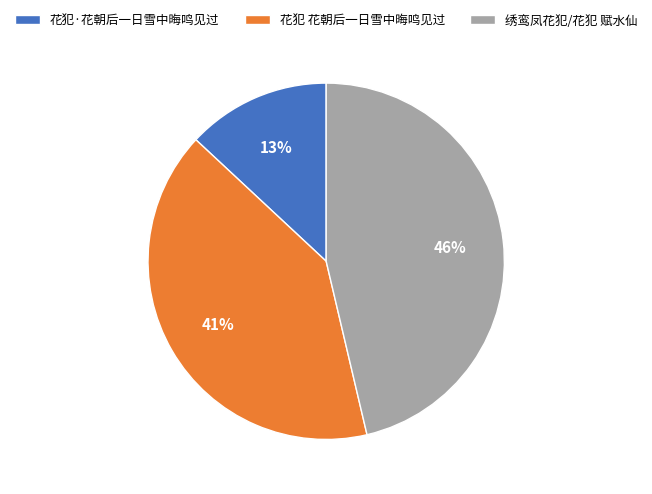

Do 花犯·花朝后一日雪中晦鸣见过 and 花犯 花朝后一日雪中晦鸣见过 together represent more than half of the pie?

Yes